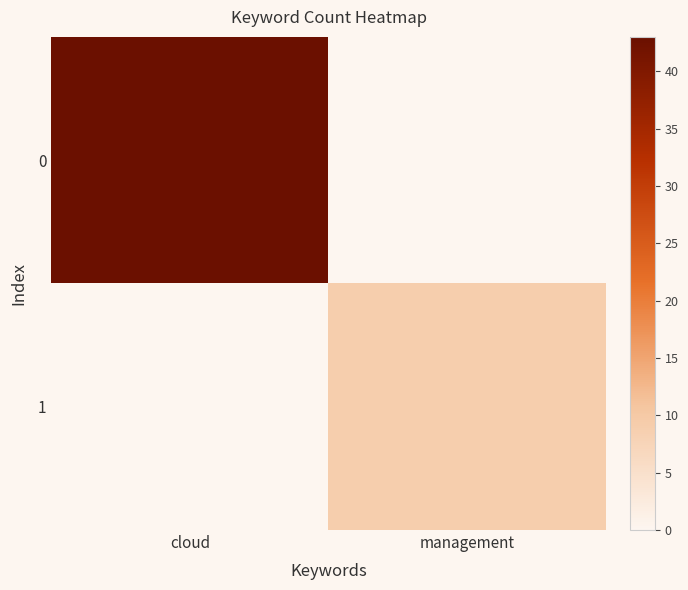

At how many categories does at least one series exceed 14?

1